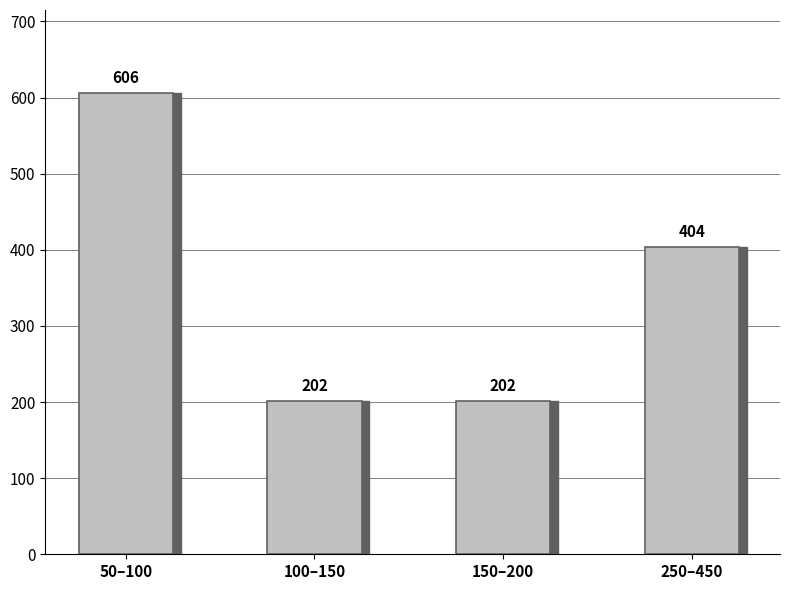

What is the value of the 4th bar from the left?

404.0